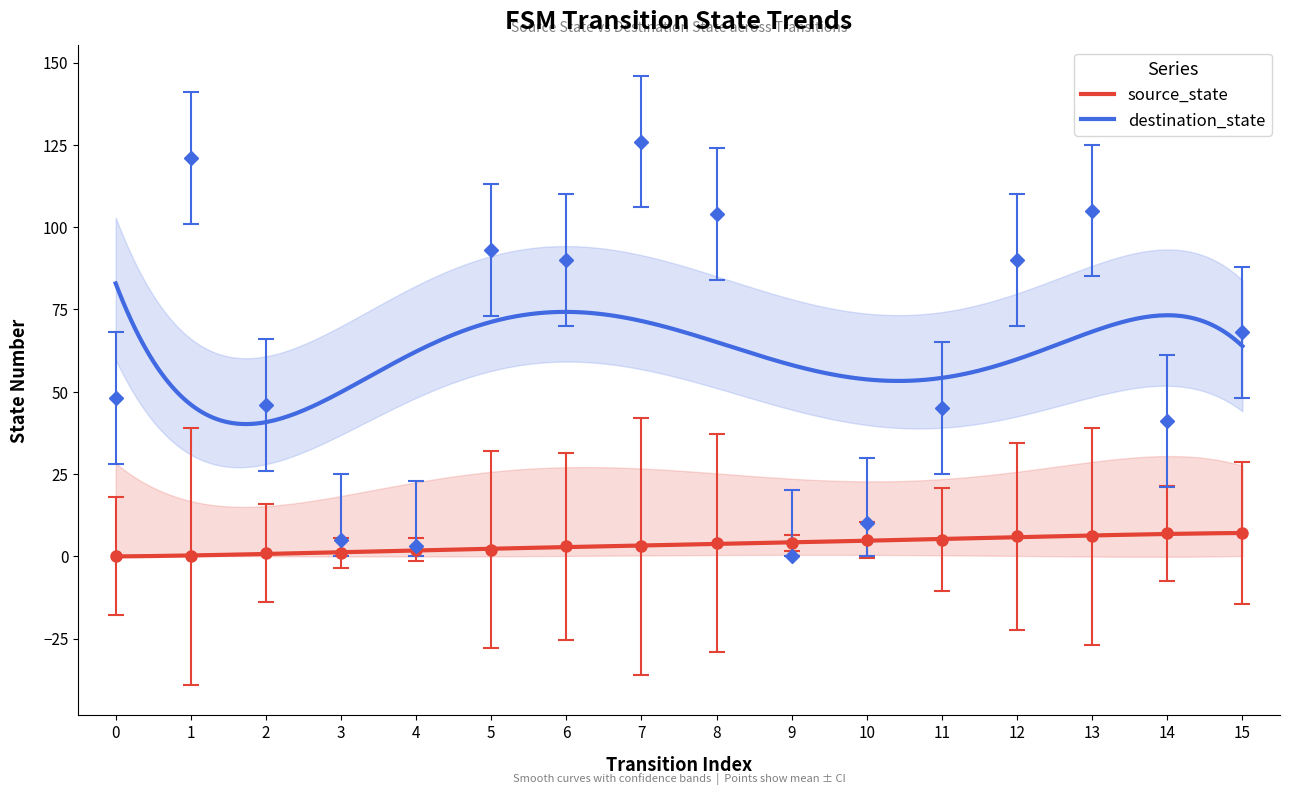

List the labels in order of source_state value, smallest first.

0, 1, 2, 3, 4, 5, 6, 7, 8, 9, 10, 11, 12, 13, 14, 15